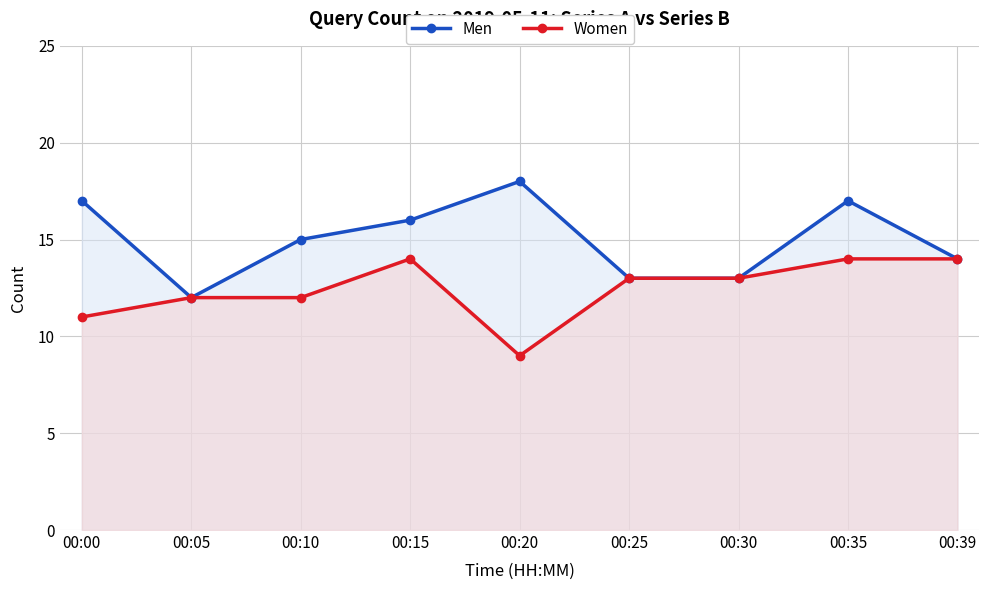

At how many categories does at least one series exceed 12?

8